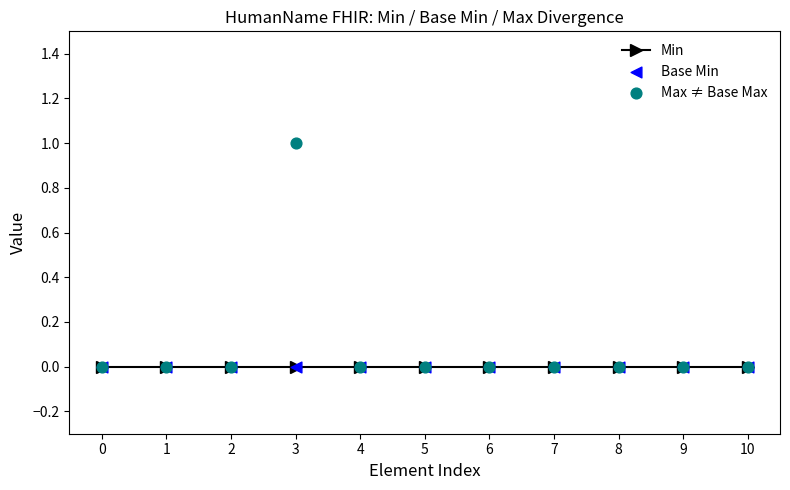

Is the value of Base Min at 4 greater than the value of Max ≠ Base Max at 5?

No